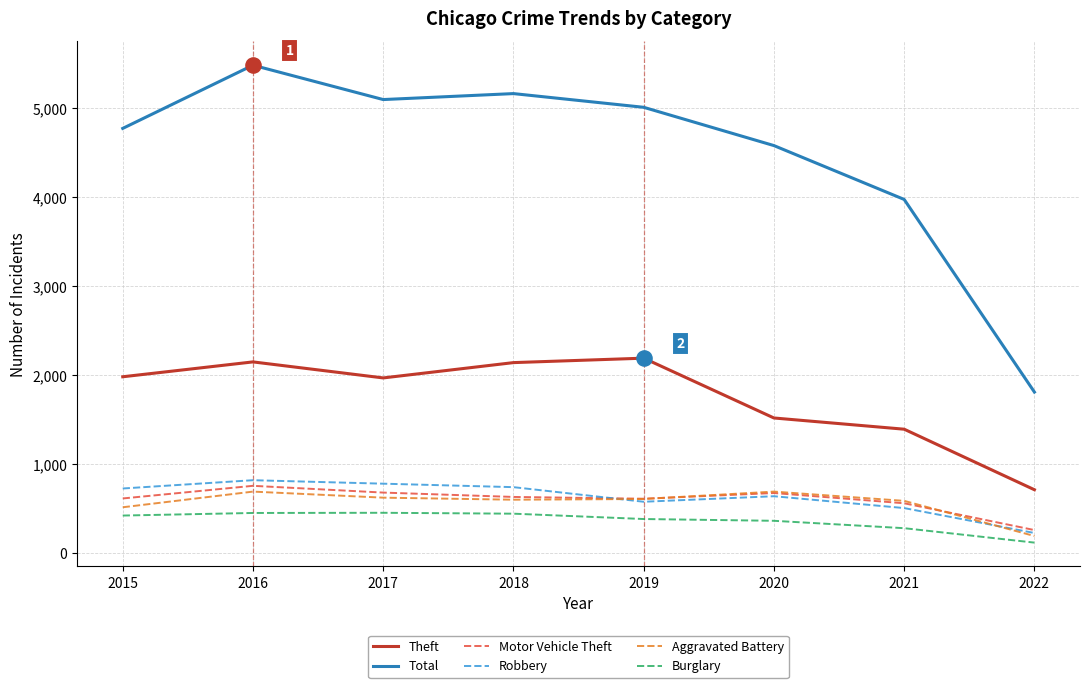

Which series has the largest range (max minus min)?

Total